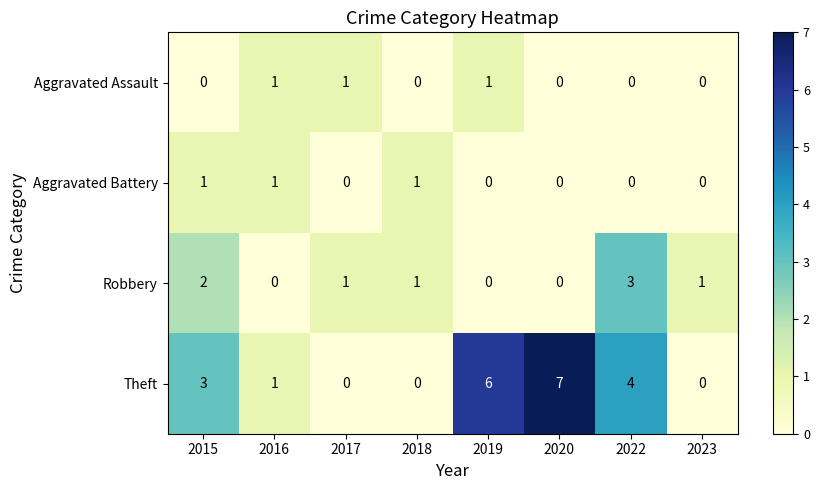

Count the Robbery values in the range 0 to 2.

7